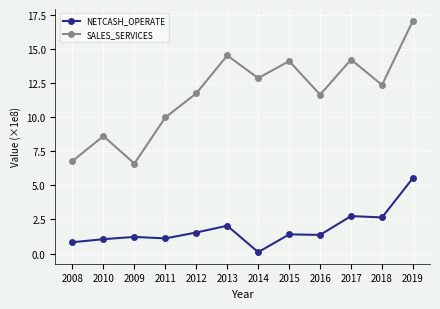

Which category has the lowest value across all series?

2014